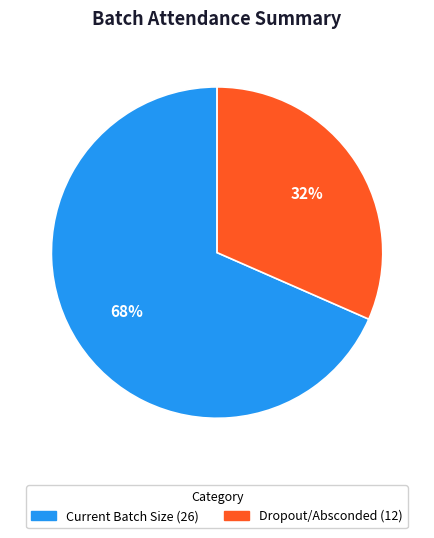

What is the smallest slice in the pie chart?

Dropout/Absconded